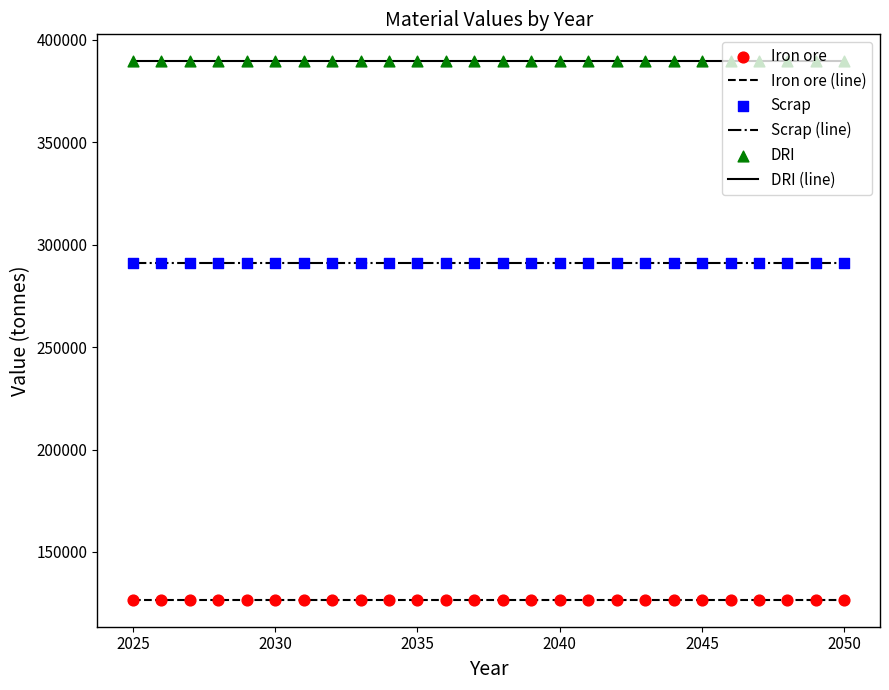

What is the maximum value shown in the chart?

389609.0